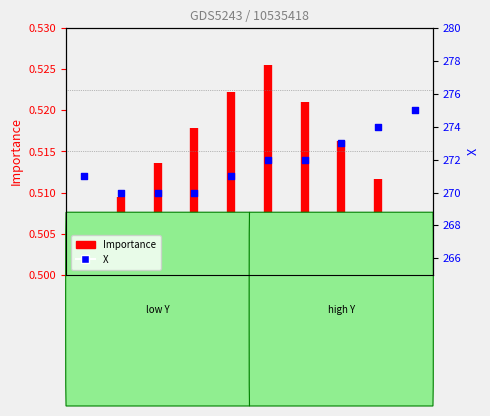

What is the change in value from 80 to 89?

+4